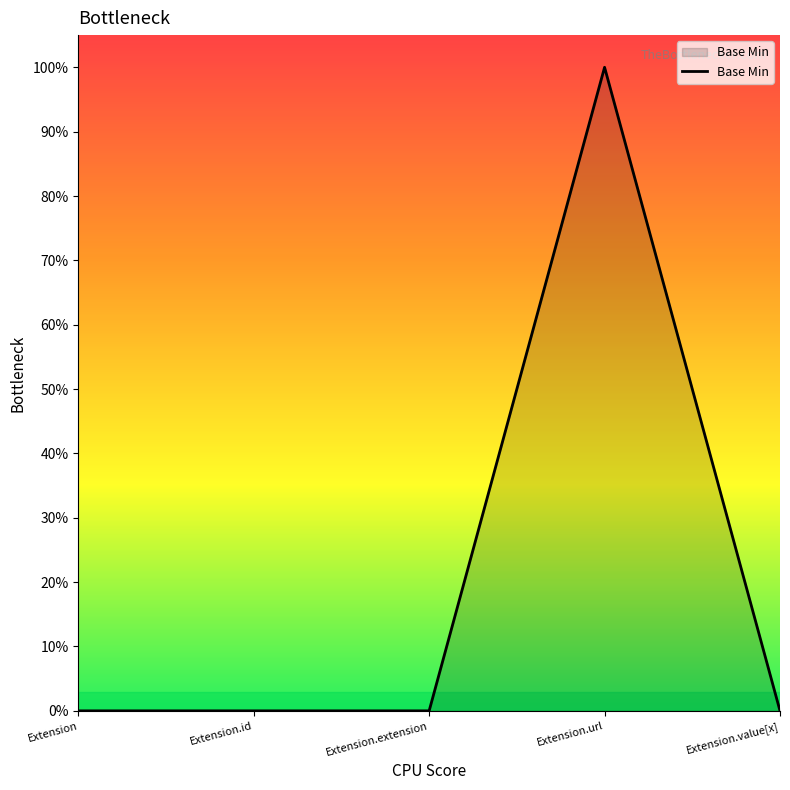

Reading right to left, transcribe all the data shown in this chart.

0	1	0	0	0